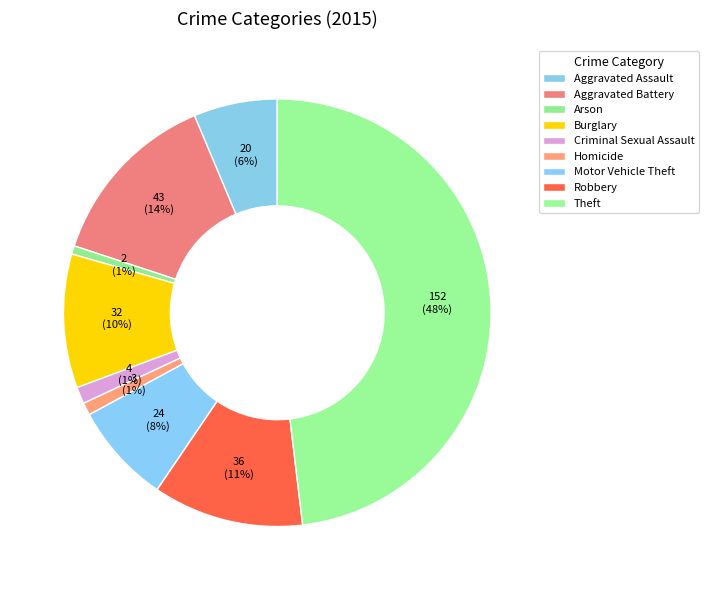

Combined, what portion of the pie is Aggravated Battery and Burglary?

23.7%